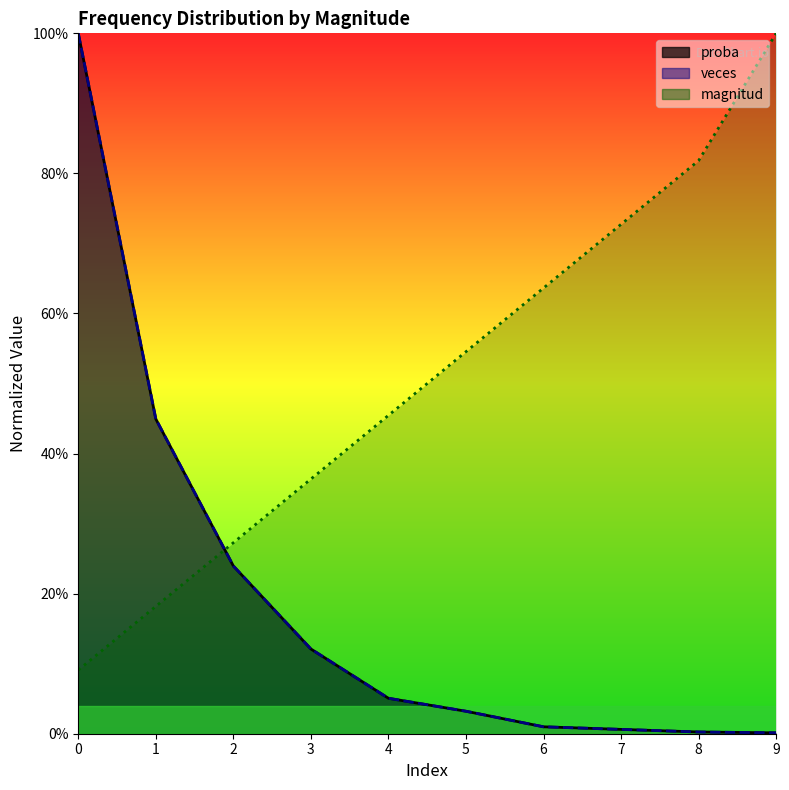

Is the value of magnitud at 2 greater than the value of proba at 2?

Yes